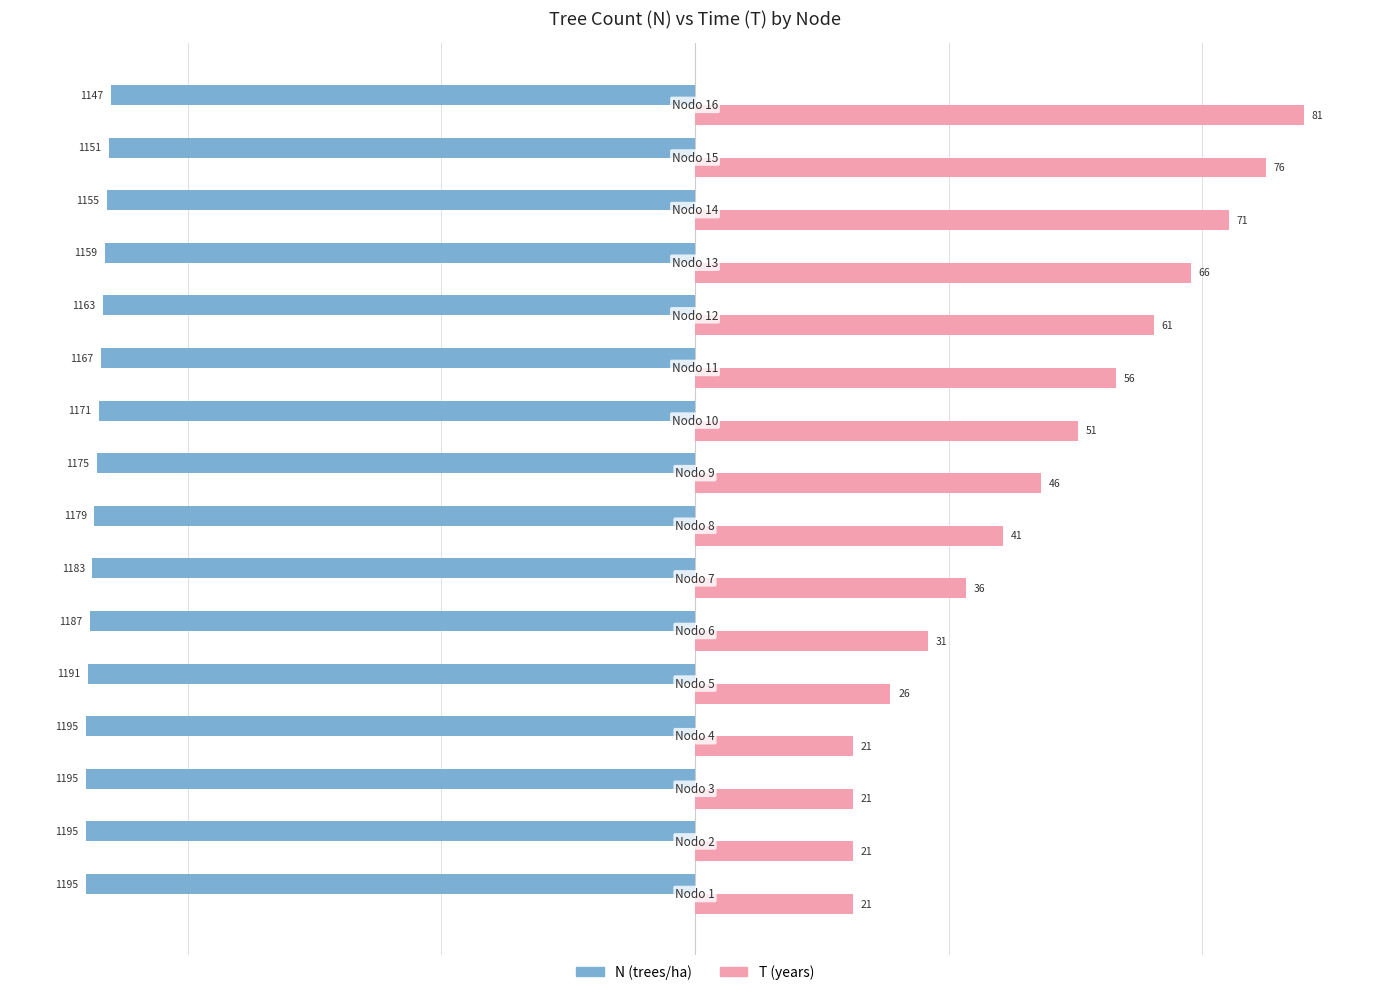

Count the number of data series in this chart.

2